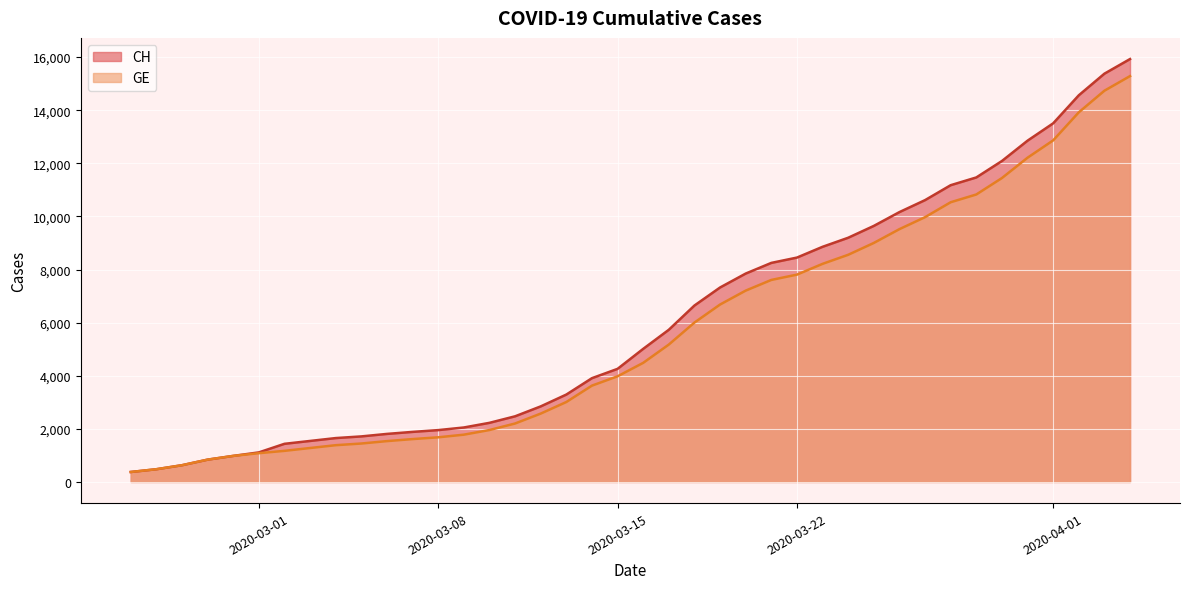

True or false: CH and GE intersect in this chart.

False